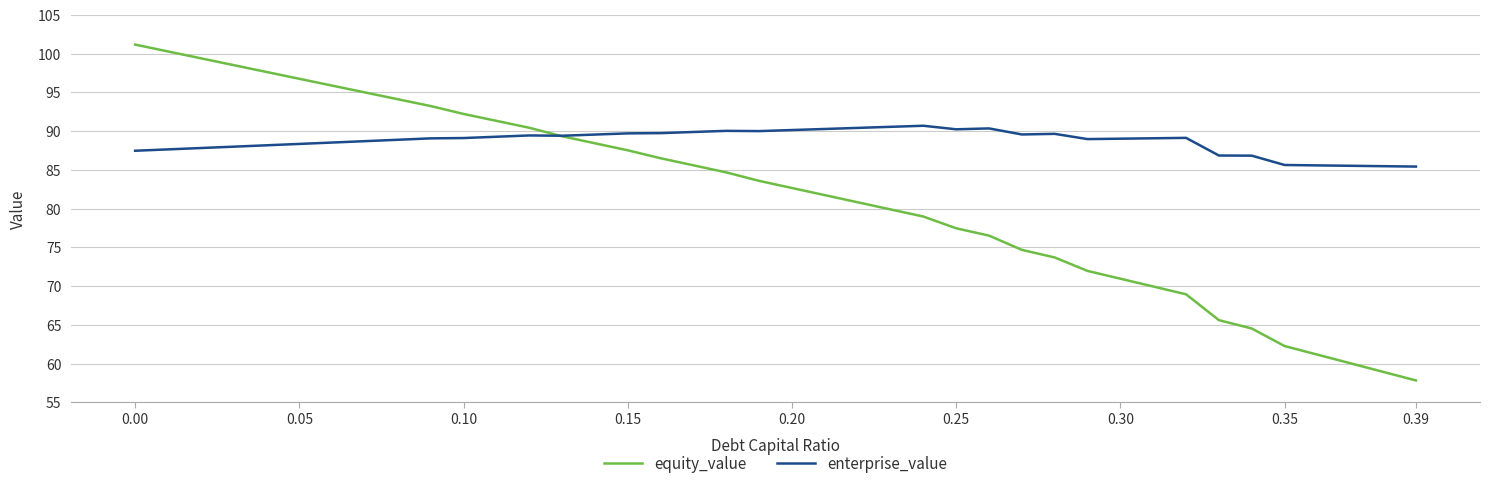

How many intersections are there between equity_value and enterprise_value?

1